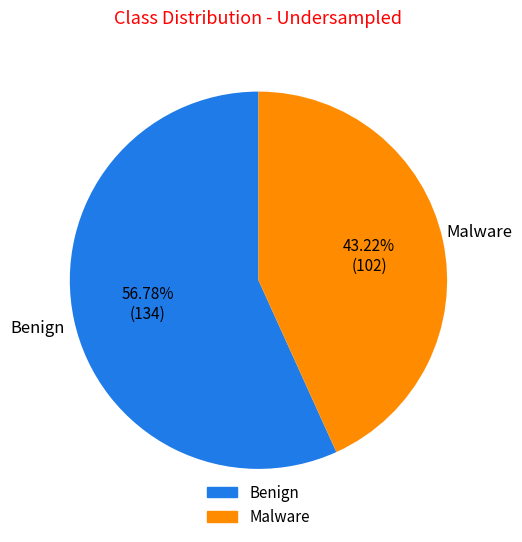

Does any single category account for the majority?

Yes